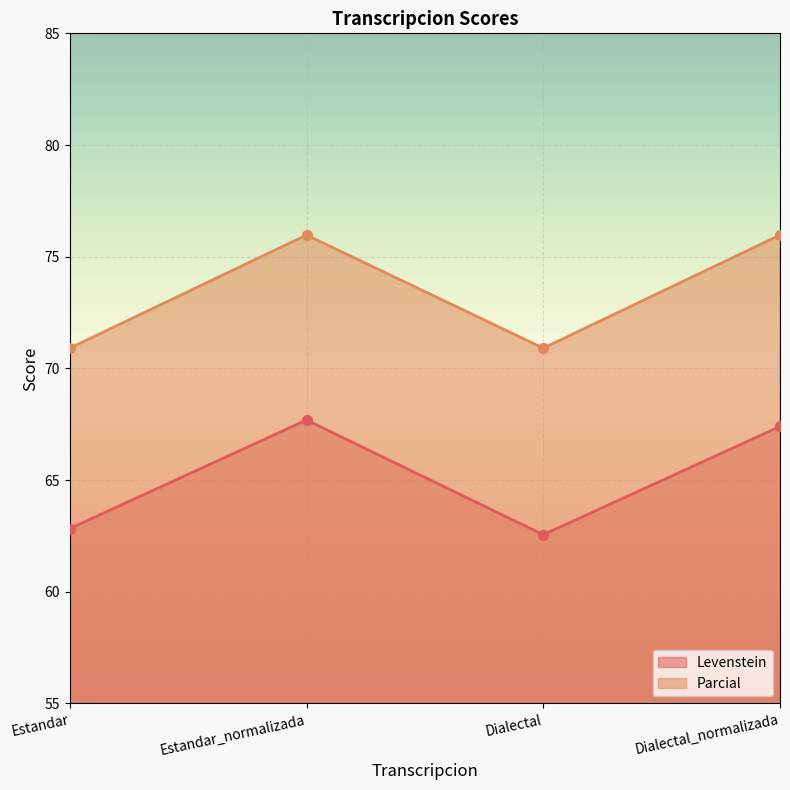

Which category has the highest value in the Levenstein series?

Estandar_normalizada